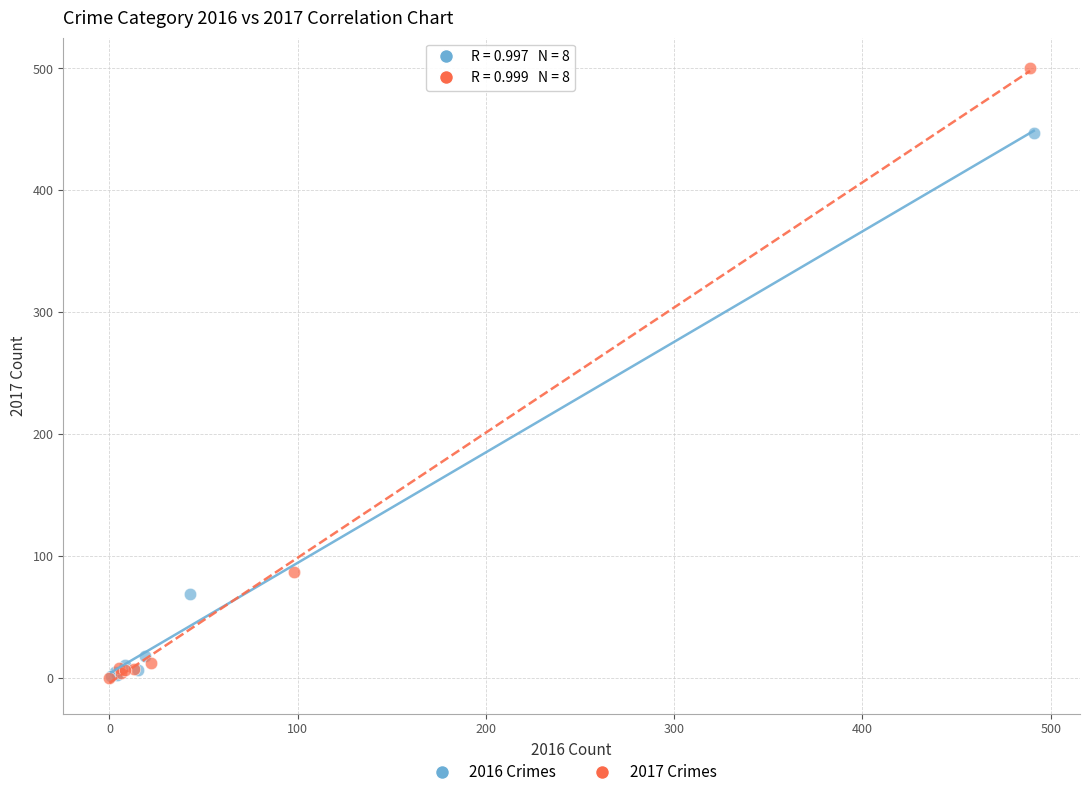

Which series has the widest spread of Y values?

2017 Crimes